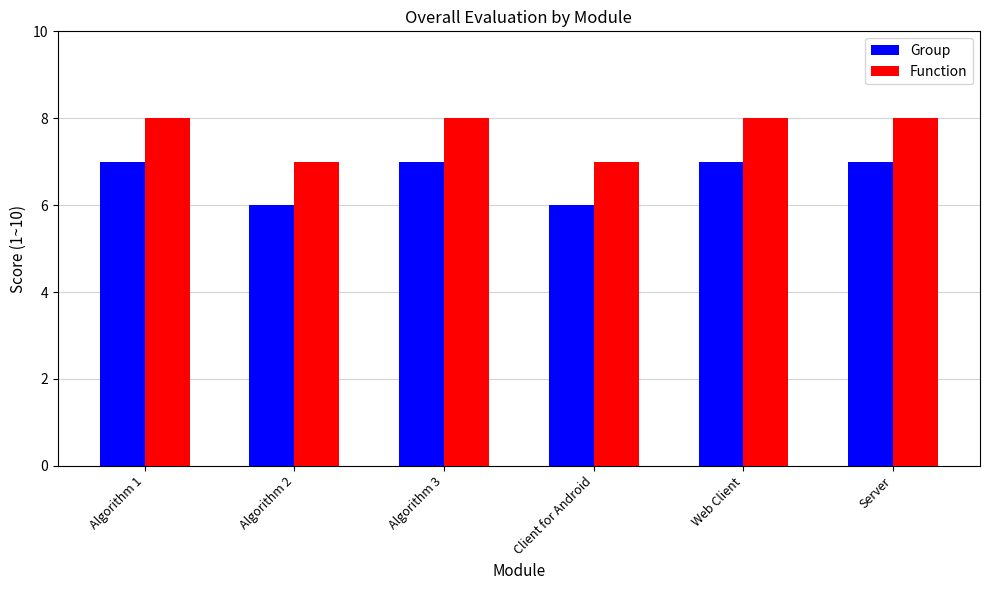

What is the value of the Group bar at the 3rd from the left?

7